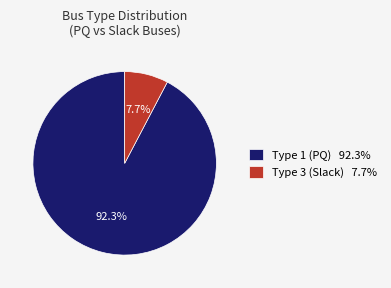

How many slices are in this pie chart?

2